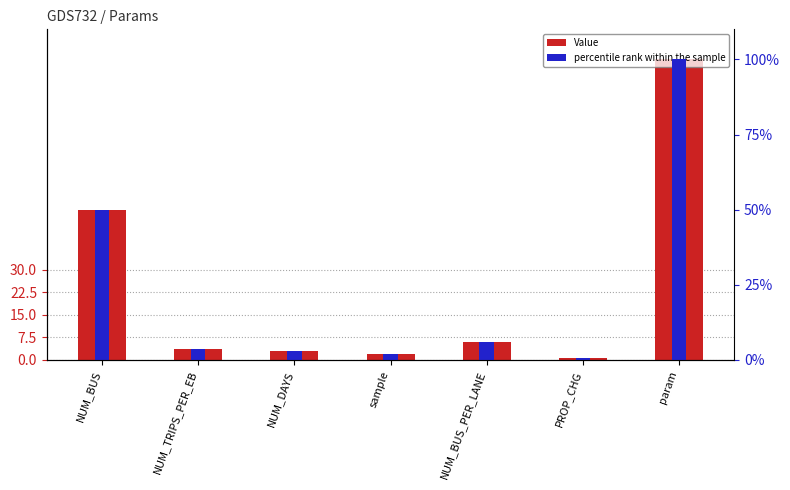

Count the number of data series in this chart.

2